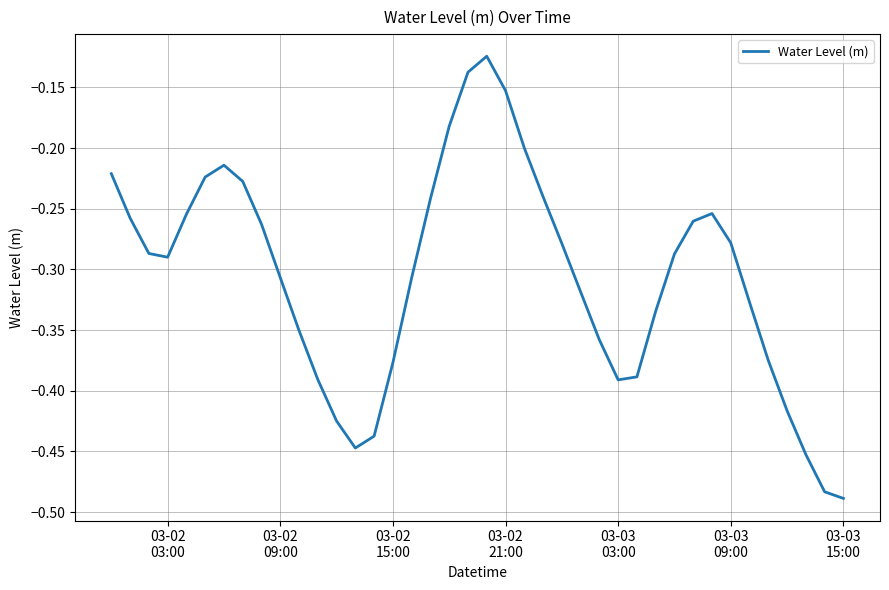

What is the difference between the maximum and minimum values?

0.4